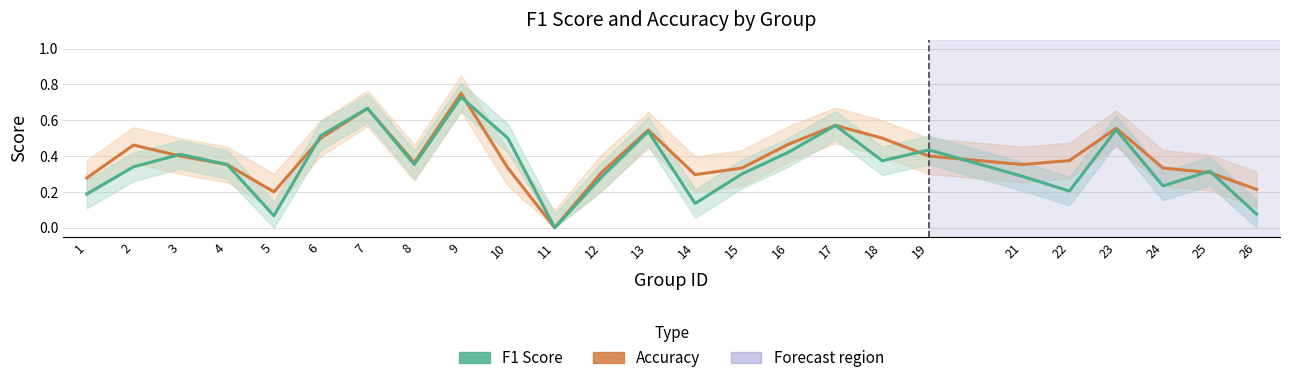

What is the greatest value displayed?

0.8